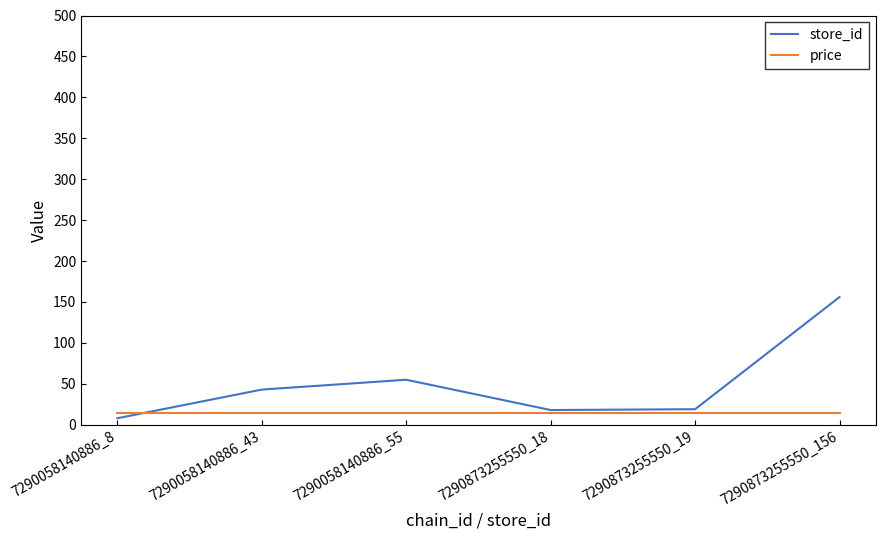

Is it true that store_id equals 156.0 at 7290873255550_156?

True